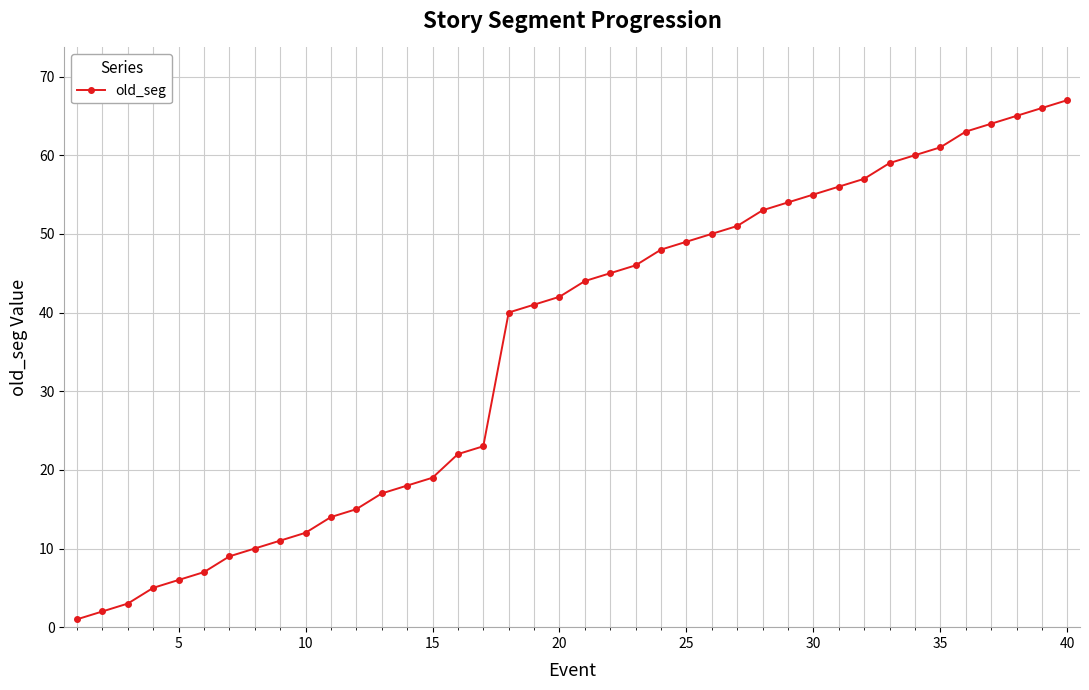

How many values are below 44?

20